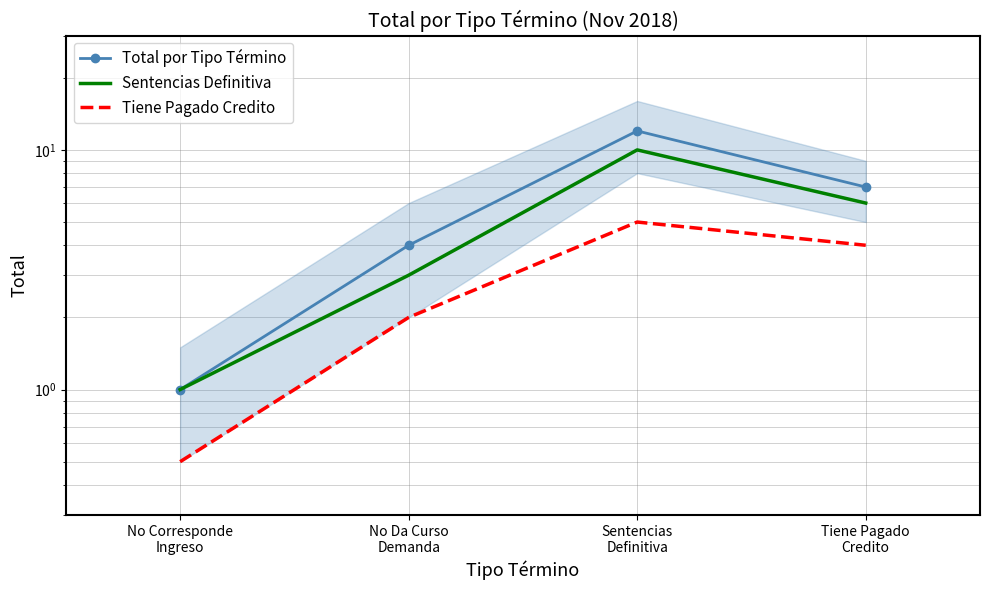

What is the smallest value displayed?

0.5